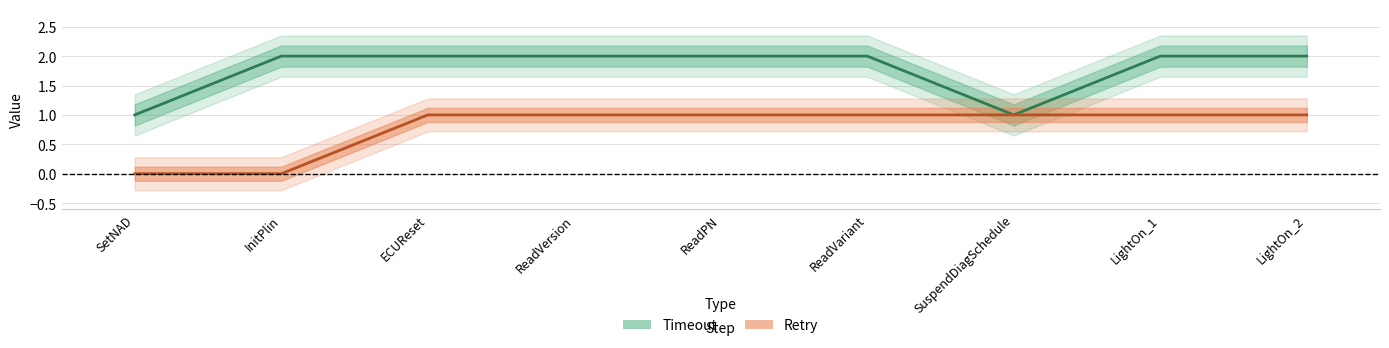

What is the difference between the second highest and second lowest values in the Timeout series?

1